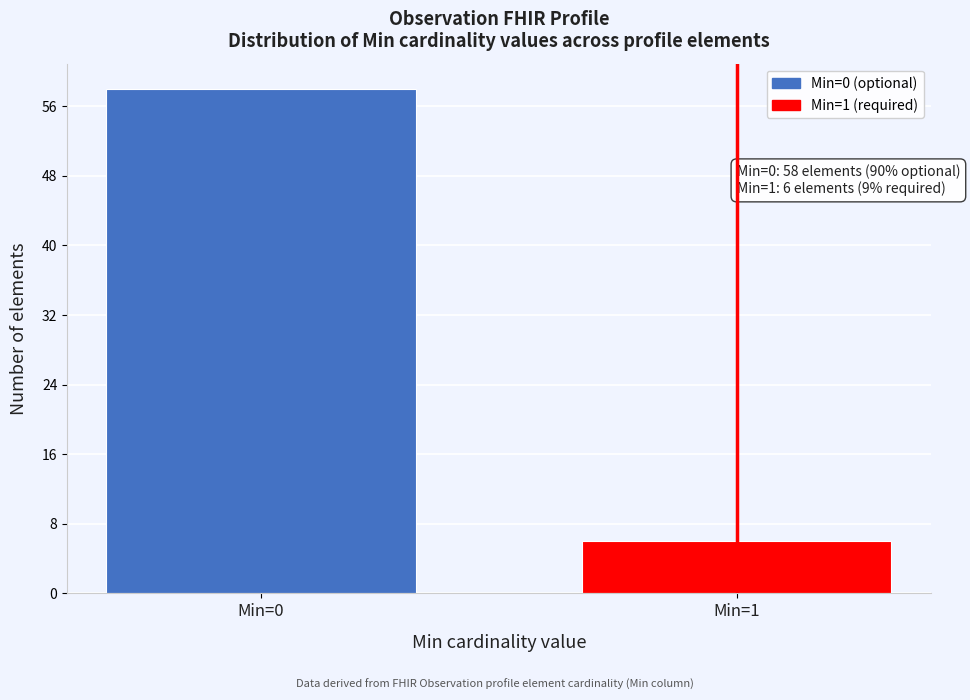

Reading left to right, list all the values displayed in this chart.

Min=0=58	Min=1=6